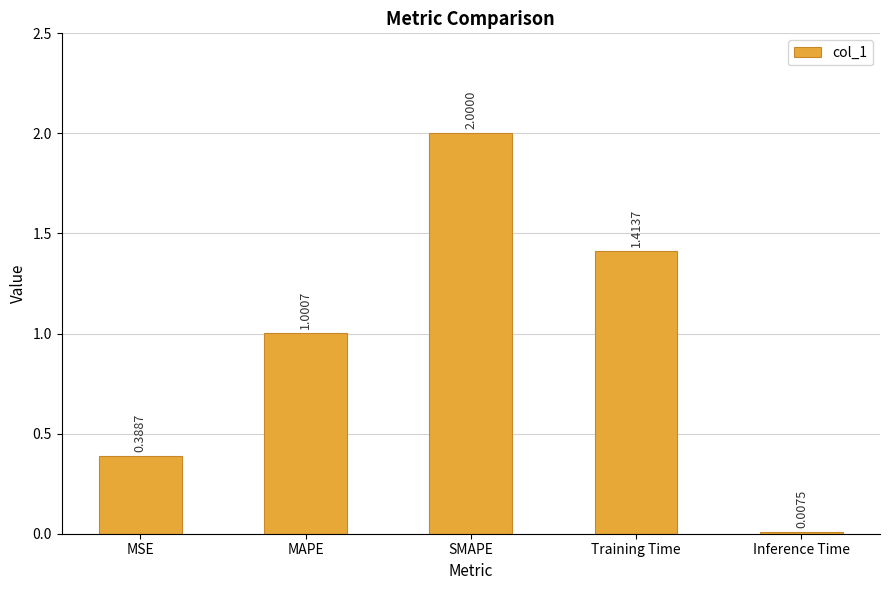

Approximately how many times larger is the value at MAPE compared to Training Time?

0.7